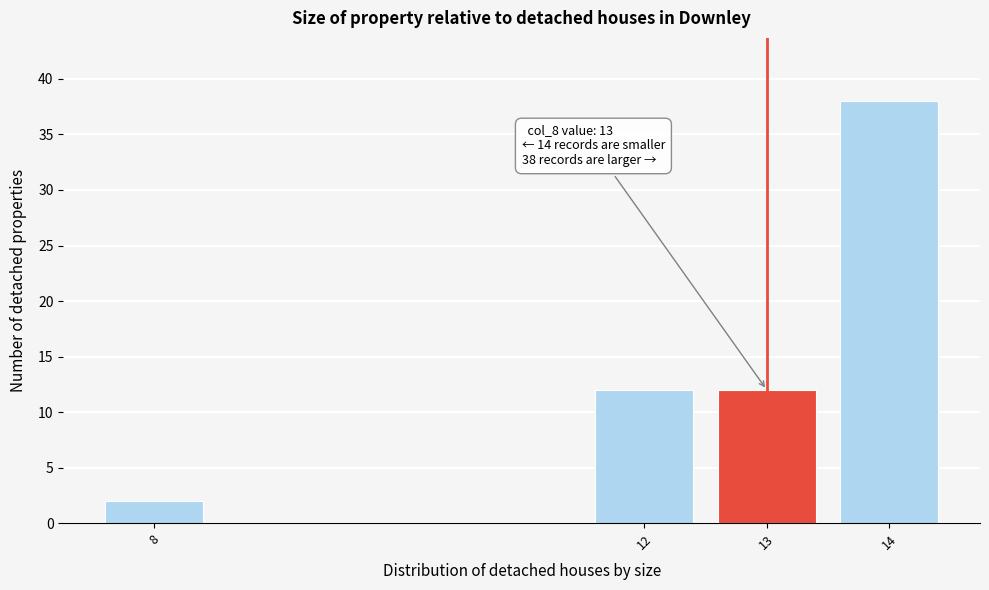

Reading left to right, transcribe all the data shown in this chart.

2	12	12	38